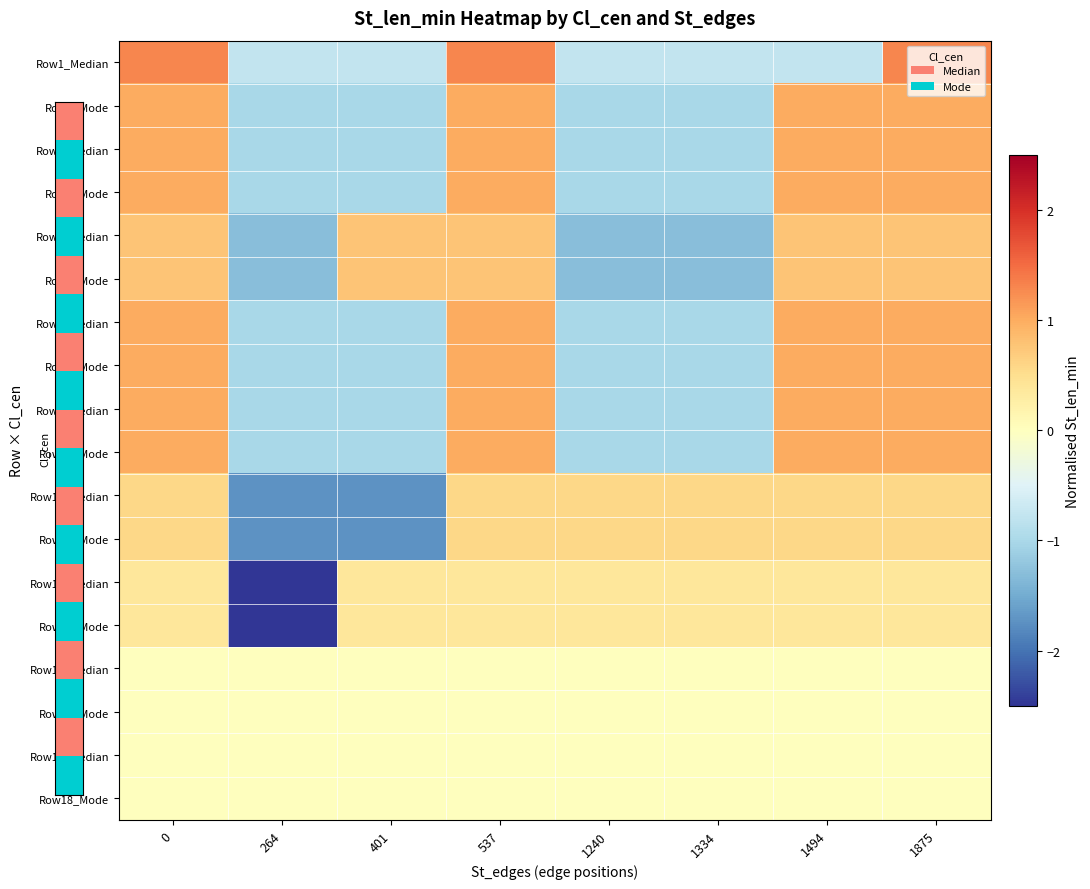

Rank the series at 401 from lowest to highest value.

Row11_Median, Row12_Mode, Row2_Mode, Row3_Median, Row4_Mode, Row7_Median, Row8_Mode, Row9_Median, Row10_Mode, Row1_Median, Row15_Median, Row16_Mode, Row17_Median, Row18_Mode, Row13_Median, Row14_Mode, Row5_Median, Row6_Mode